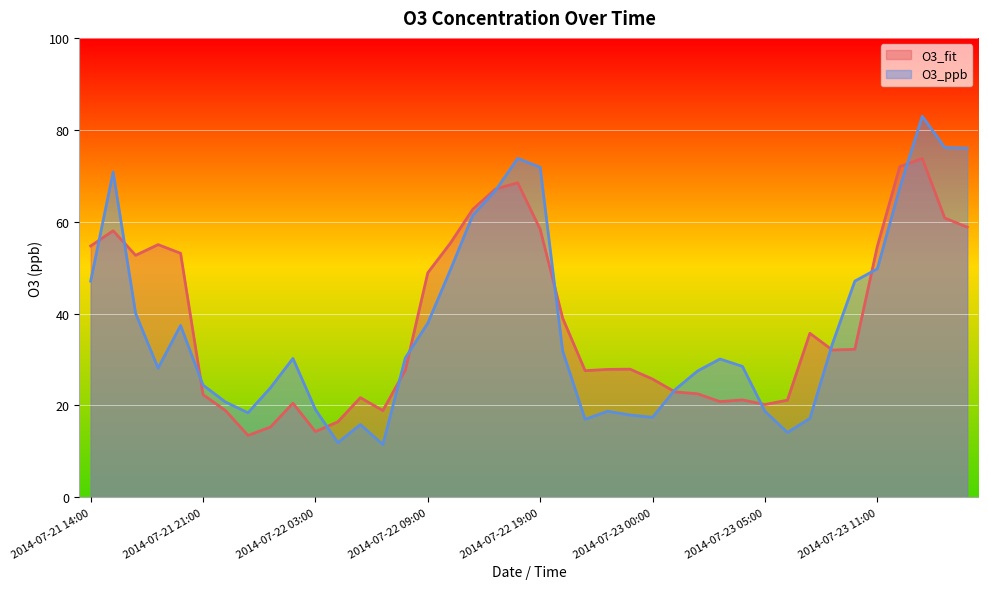

At which category is the sum across all series the highest?

2014-07-23 13:00